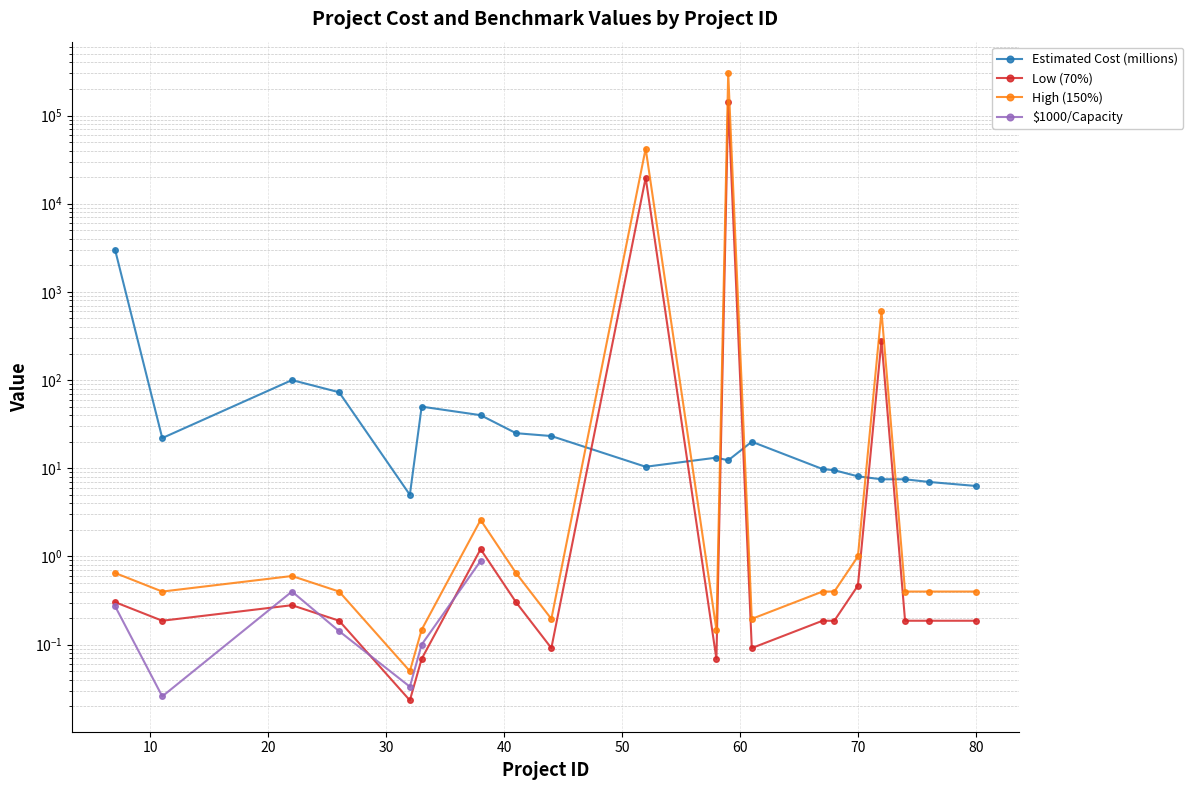

What is the sum of the Estimated Cost (millions) values at 70 and 22?

108.1